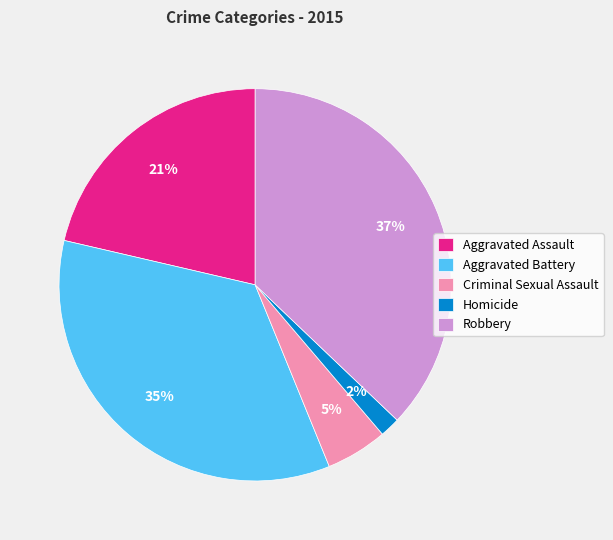

Between Robbery and Aggravated Battery, which is larger?

Robbery